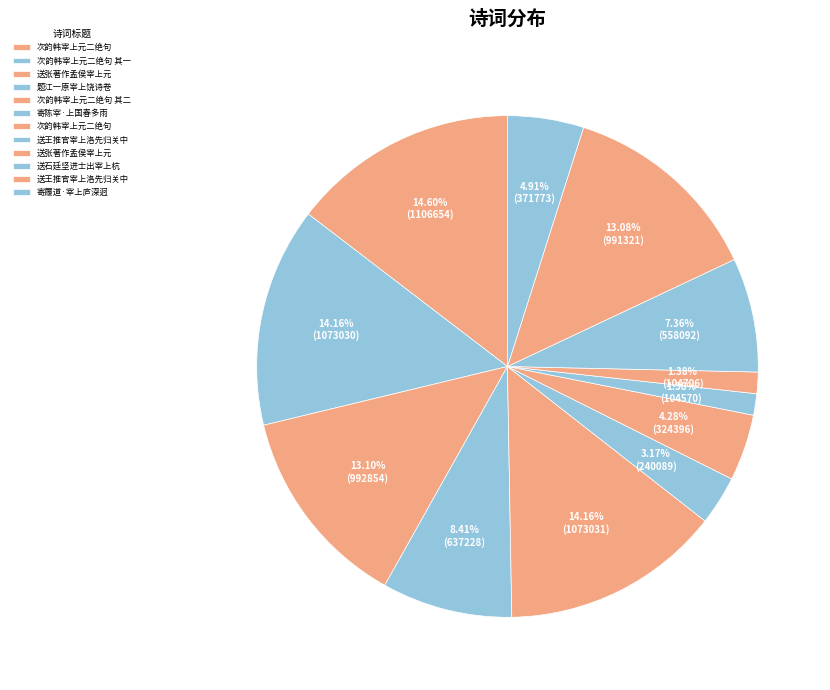

Rank the categories by value from highest to lowest.

次韵韩宰上元二绝句, 次韵韩宰上元二绝句 其二, 次韵韩宰上元二绝句 其一, 送张著作孟侯宰上元, 送王推官宰上洛先归关中, 题江一原宰上饶诗卷, 送石廷坚进士出宰上杭, 寄履道·宰上庐深迥, 次韵韩宰上元二绝句, 寄陈宰·上国春多雨, 送张著作孟侯宰上元, 送王推官宰上洛先归关中